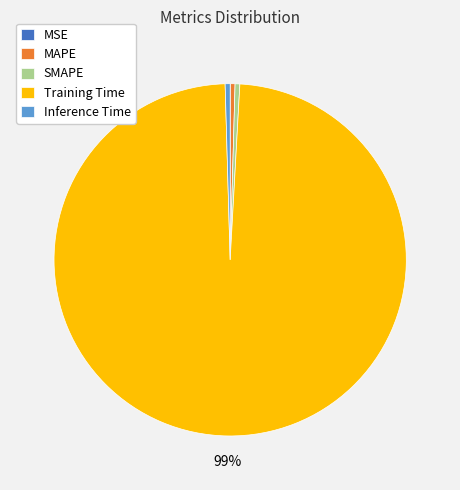

Which slice is the largest?

Training Time